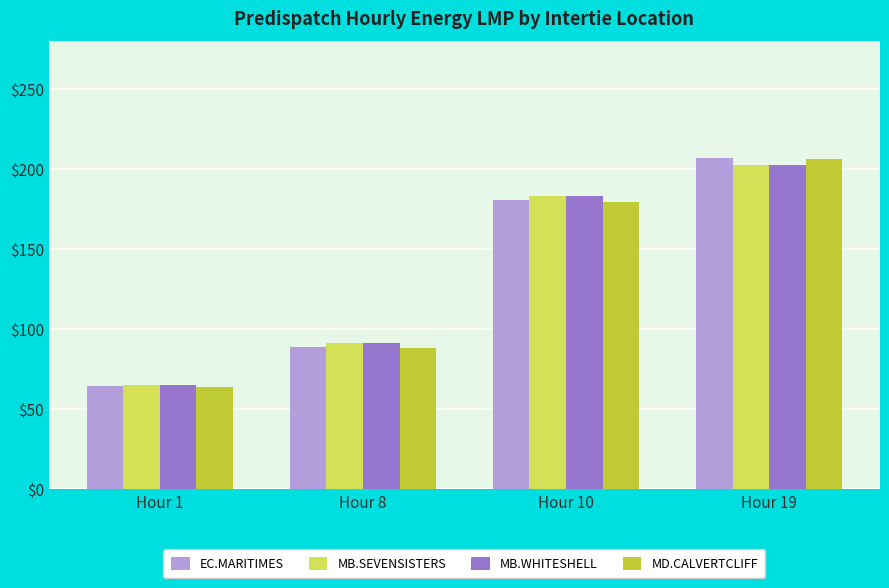

List the labels in order of MB.WHITESHELL value, smallest first.

Hour 1, Hour 8, Hour 10, Hour 19